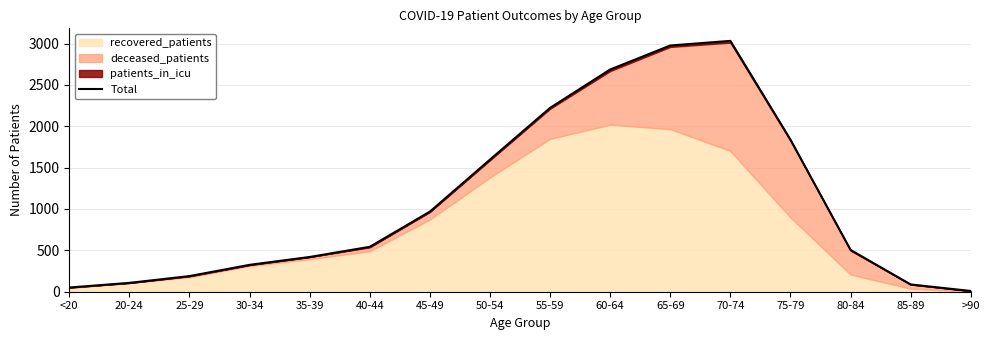

How many points are higher than both their immediate neighbors (excluding endpoints)?

1